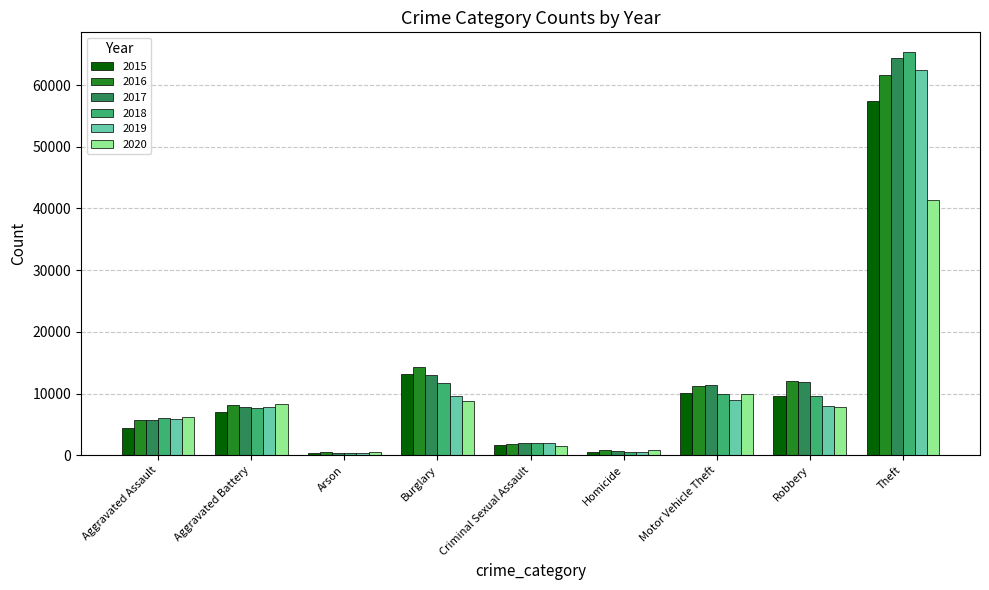

What position from the right is Motor Vehicle Theft?

3